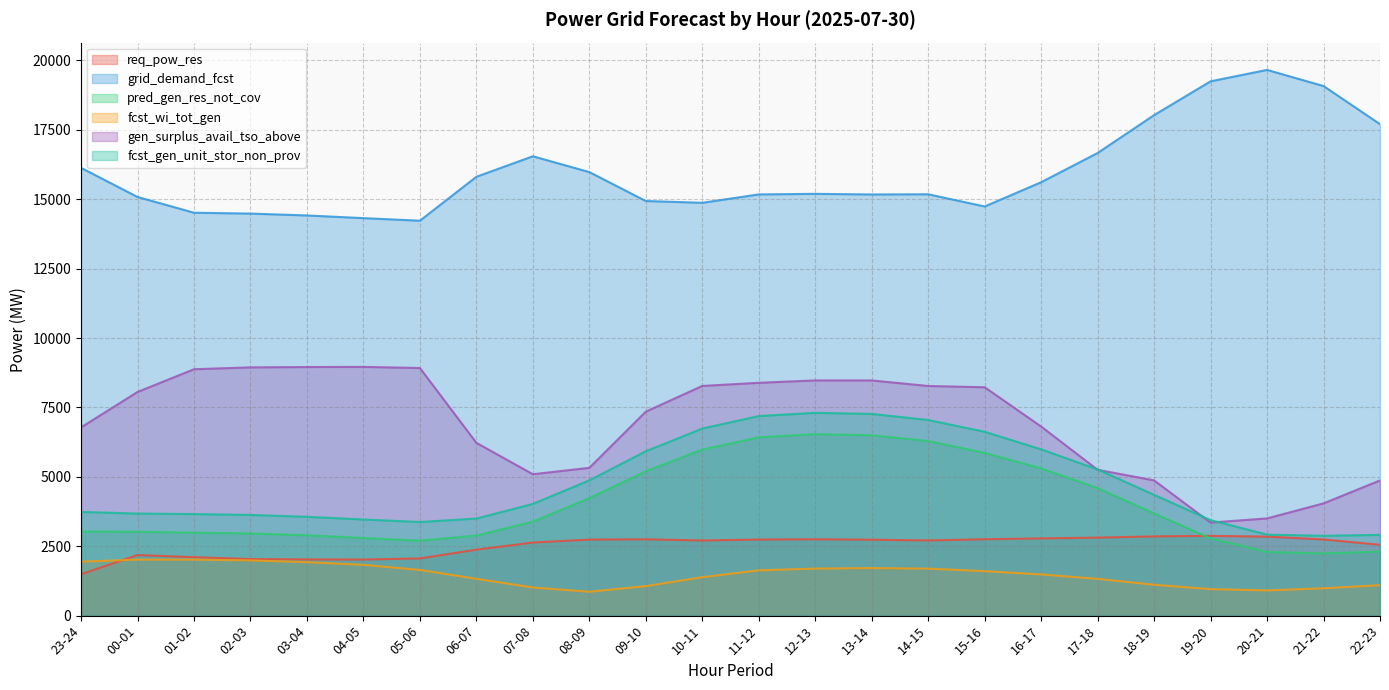

List the series in order of their peak value, lowest first.

fcst_wi_tot_gen, req_pow_res, pred_gen_res_not_cov, fcst_gen_unit_stor_non_prov, gen_surplus_avail_tso_above, grid_demand_fcst